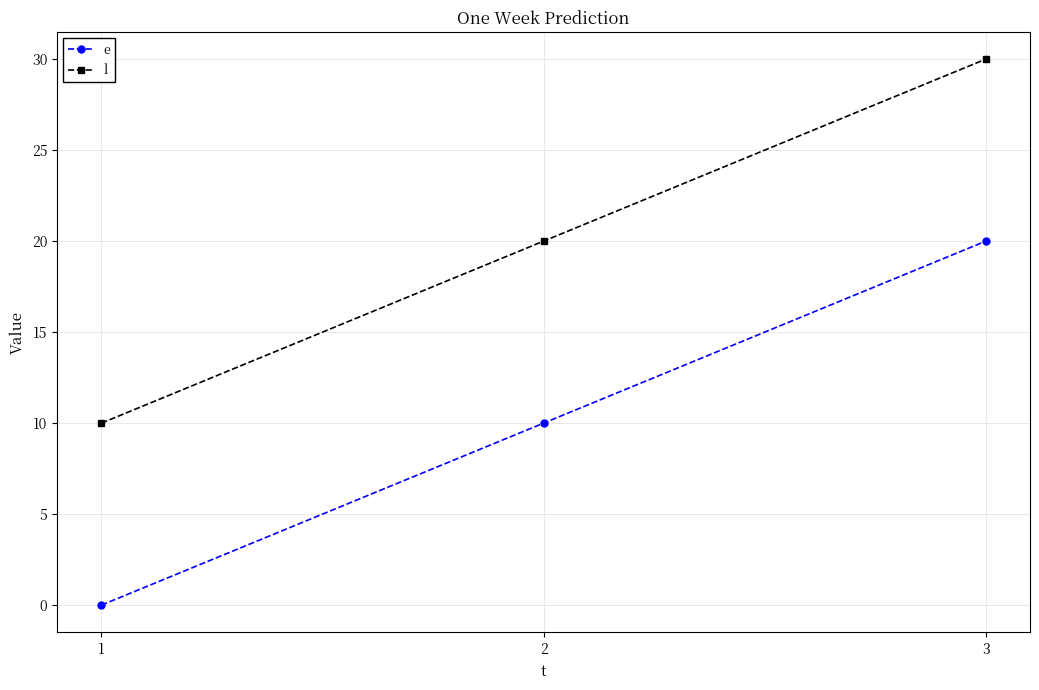

What is the spread (max minus min) of values at 2?

10